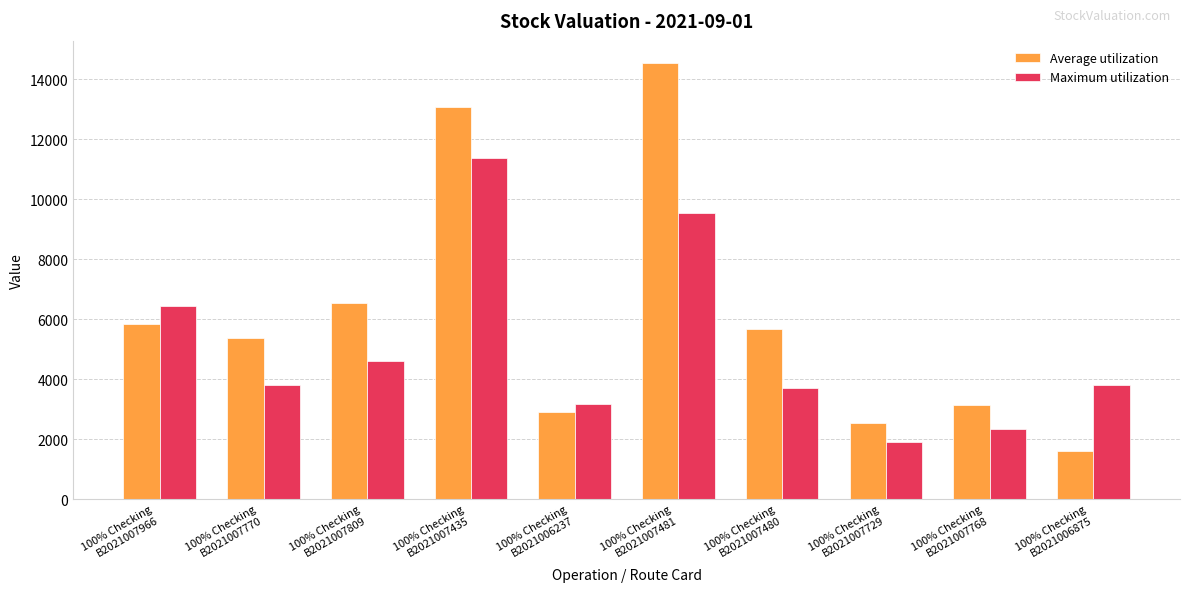

Rank the series by their maximum value, from lowest to highest.

Maximum utilization, Average utilization